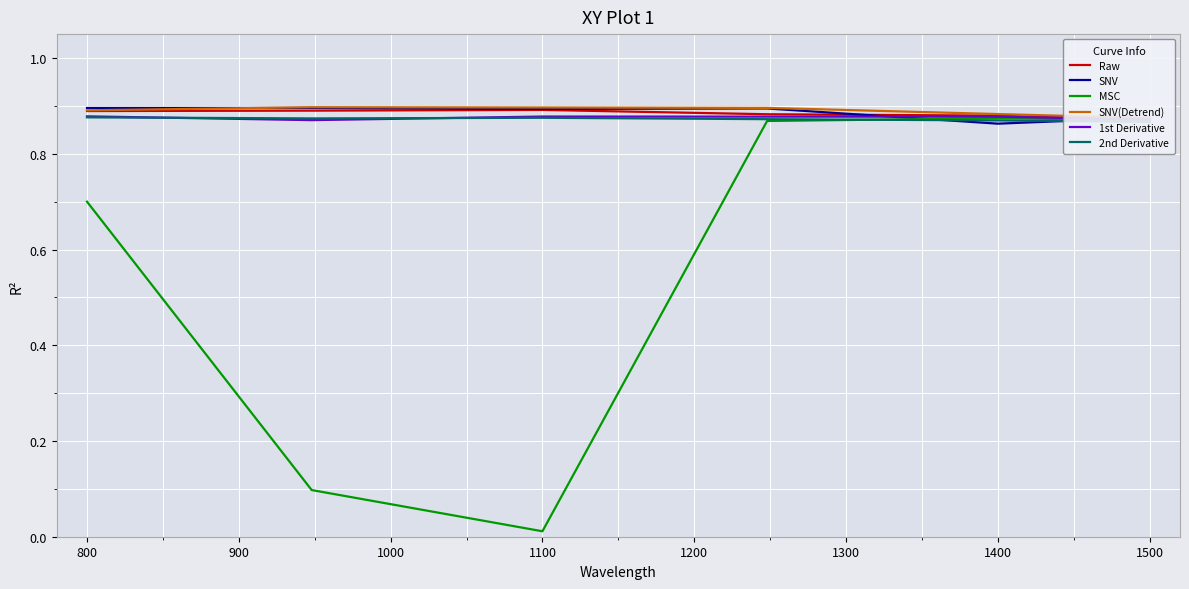

True or false: SNV has a value of 0.5 at 800.

False